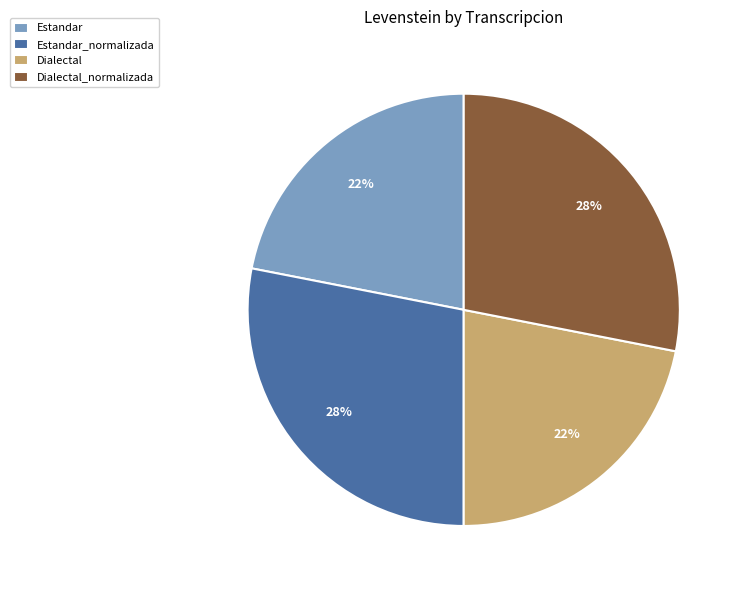

To the nearest percent, what is the difference between the largest and smallest slice percentages?

6%